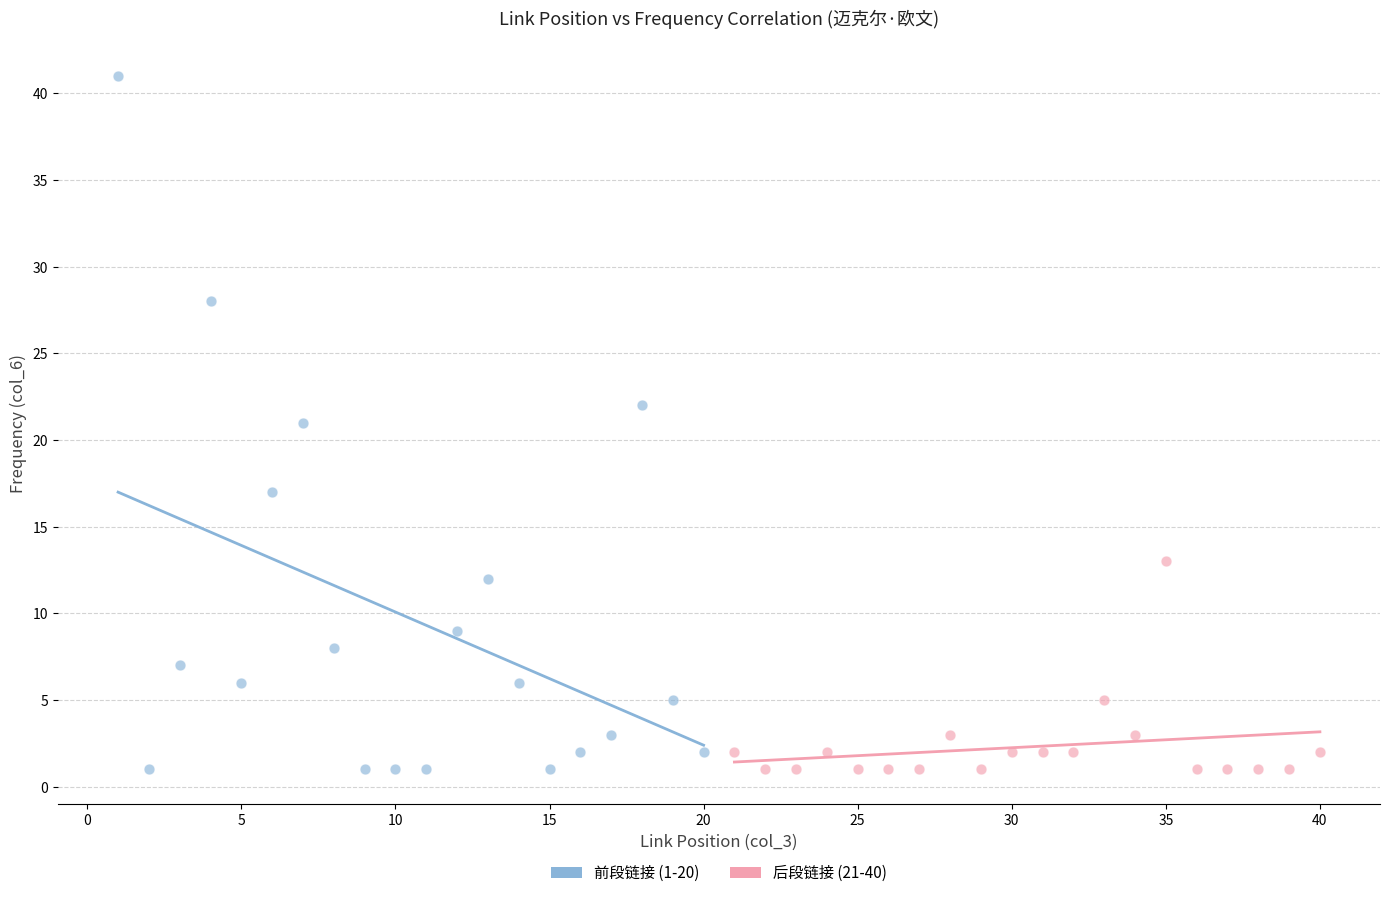

Which series reaches the maximum Y coordinate?

前段链接 (1-20)